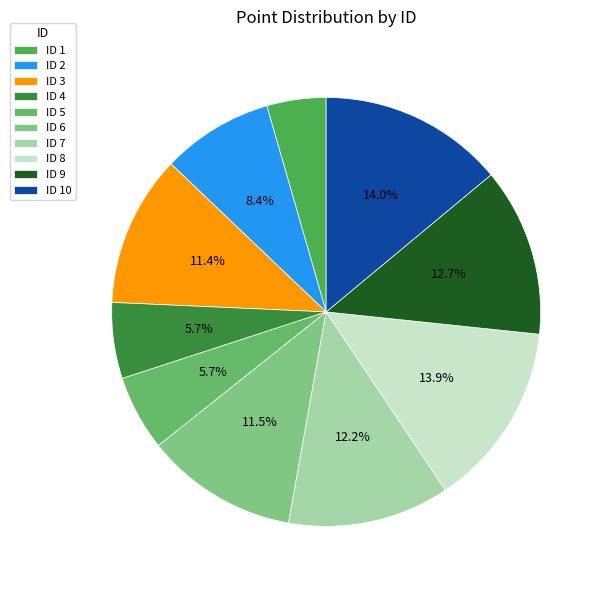

How many slices are in this pie chart?

10